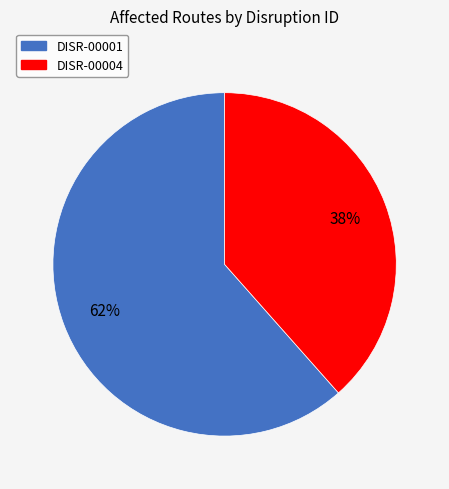

Which has a higher value, DISR-00001 or DISR-00004?

DISR-00001